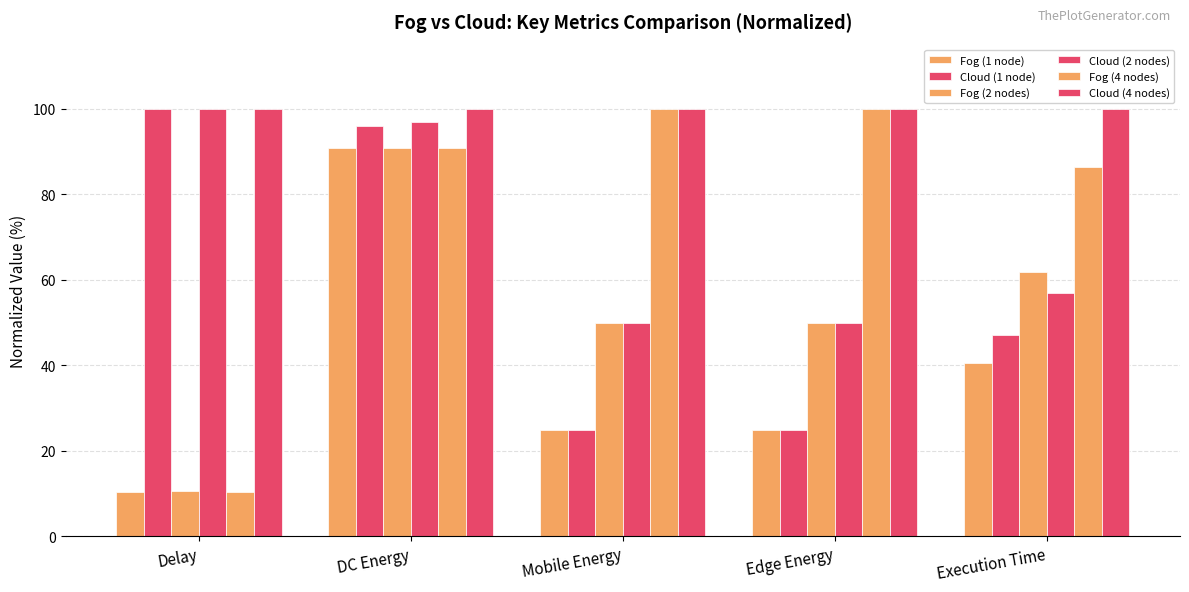

What is the value of the Cloud (1 node) bar at the 4th from the left?

25.0